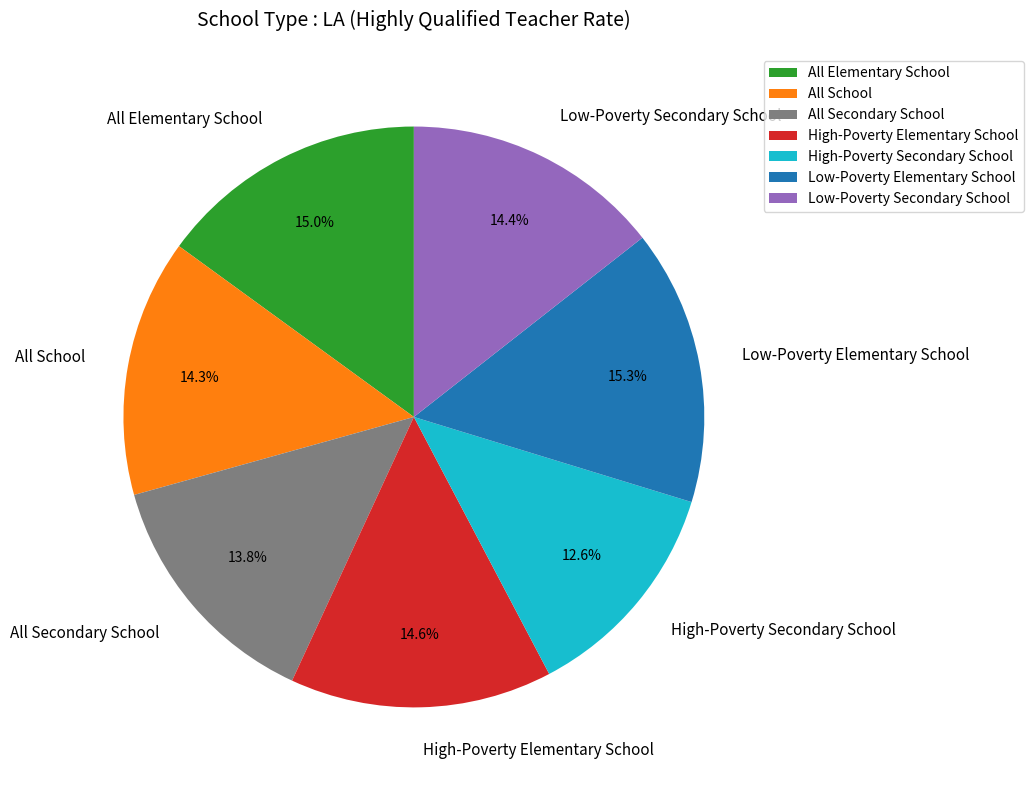

True or false: All School accounts for 14% of the total.

True